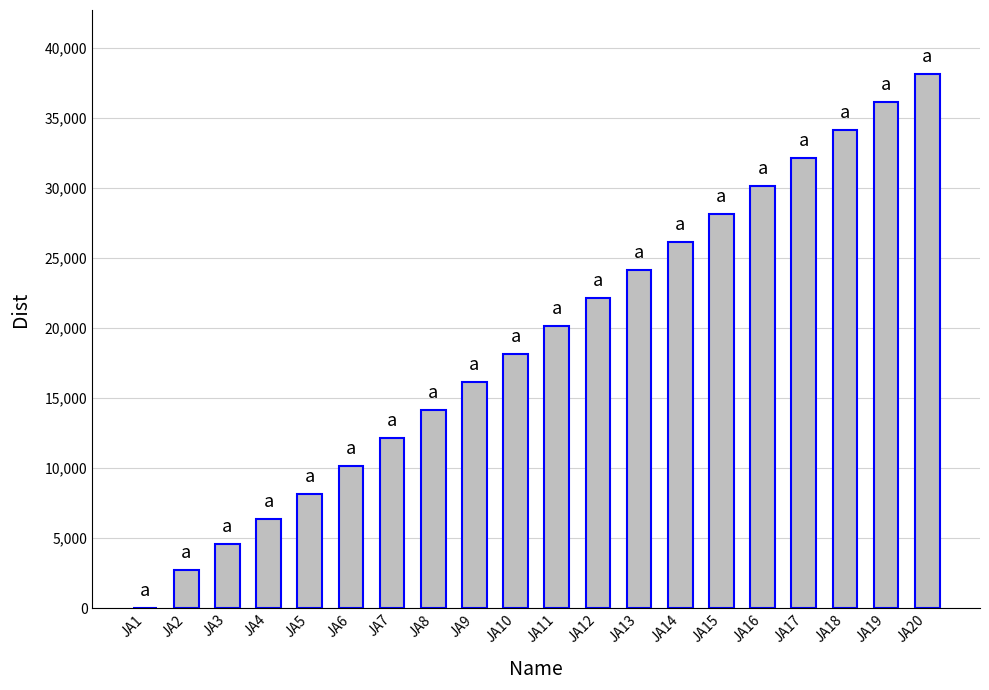

Count the number of categories in the chart.

20